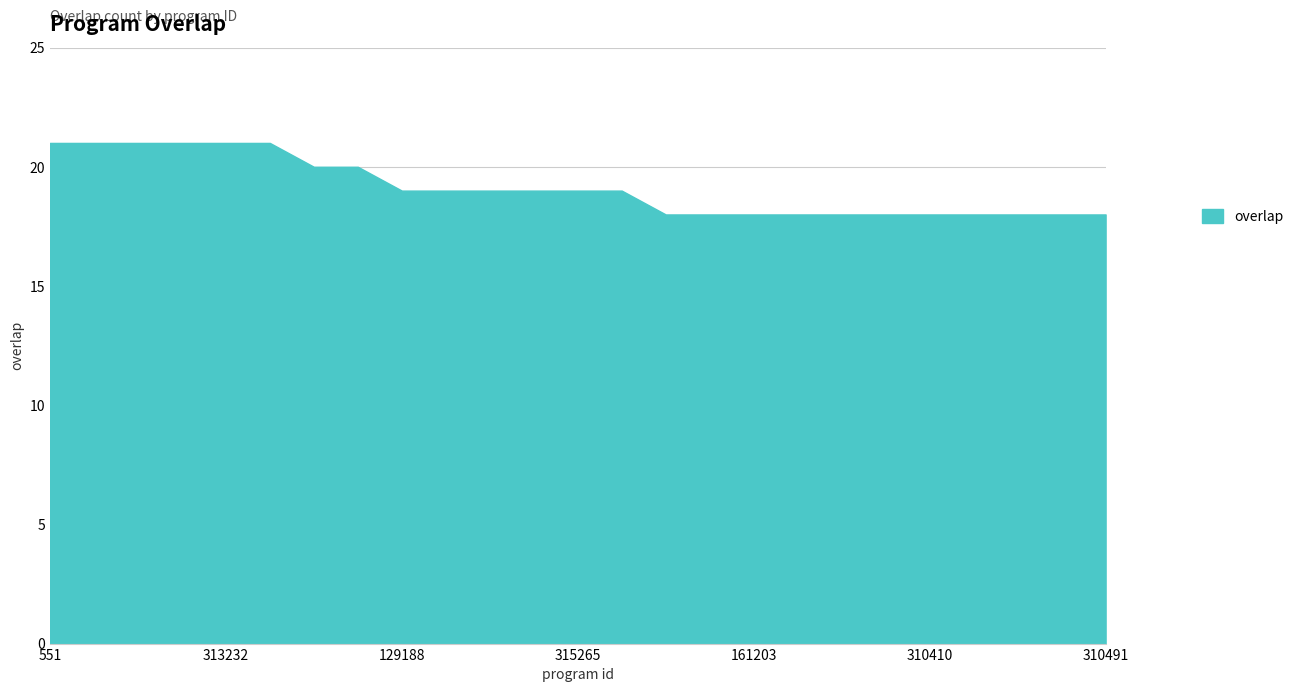

True or false: the data shows 18 at 63919.

True